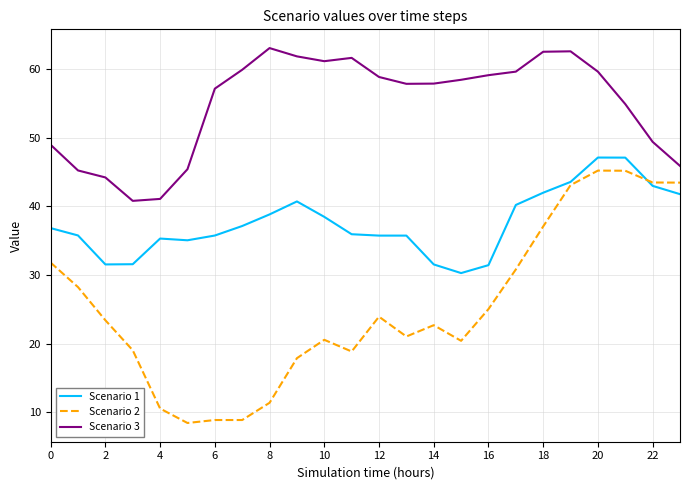

List the series in order of their overall mean, highest first.

Scenario 3, Scenario 1, Scenario 2